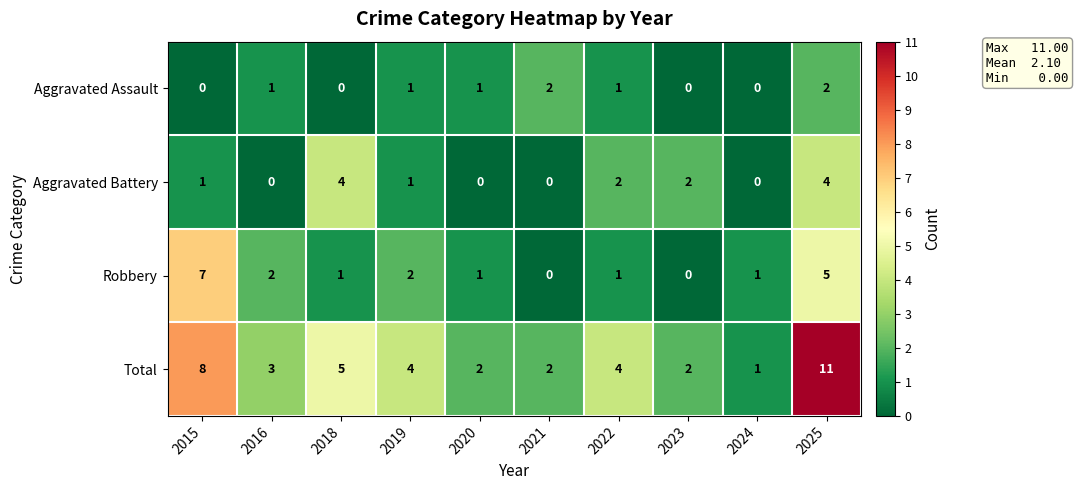

Rank the series by their maximum value, from lowest to highest.

Aggravated Assault, Aggravated Battery, Robbery, Total